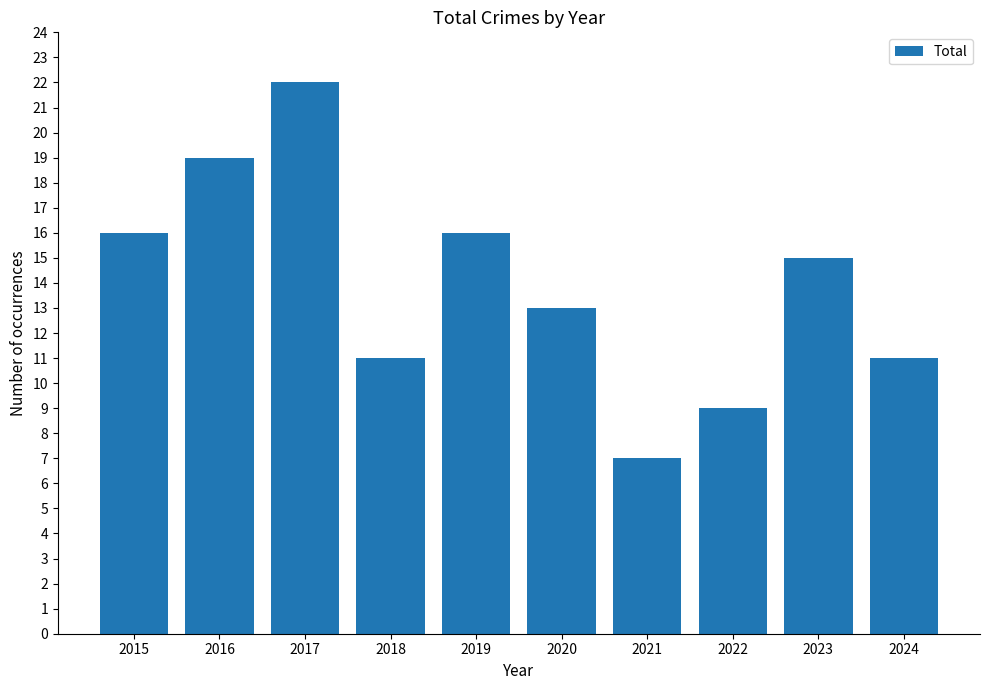

Approximately how many times larger is the value at 2015 compared to 2021?

2.3